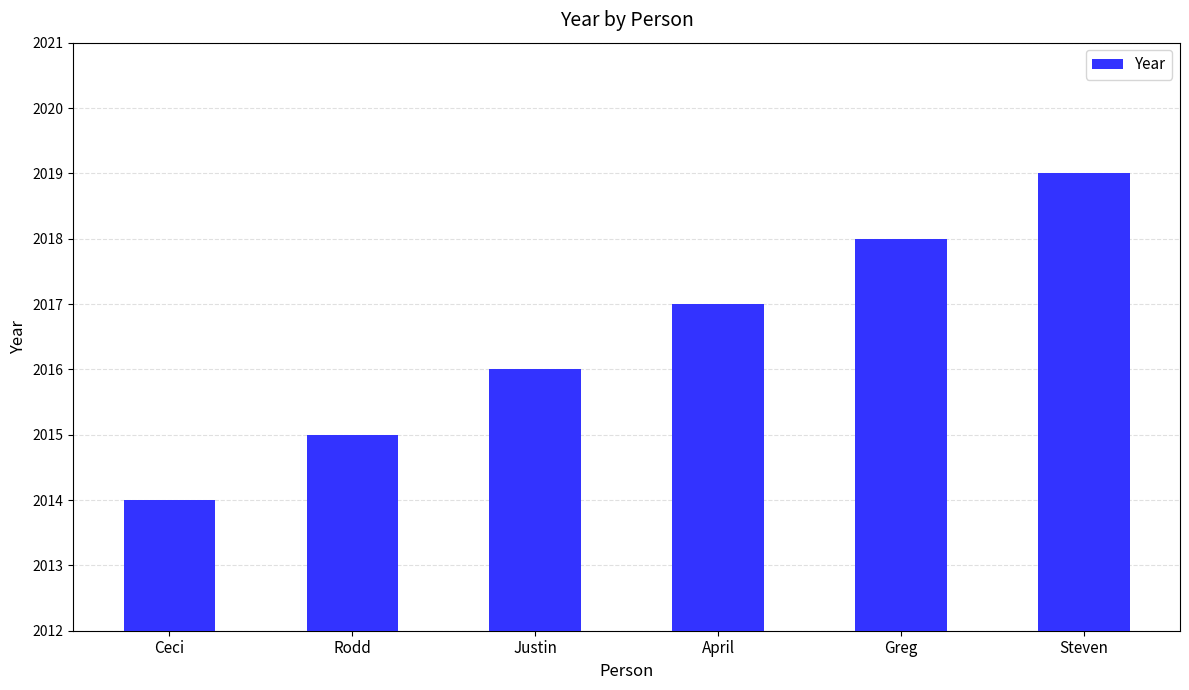

What position from the right is Ceci?

6